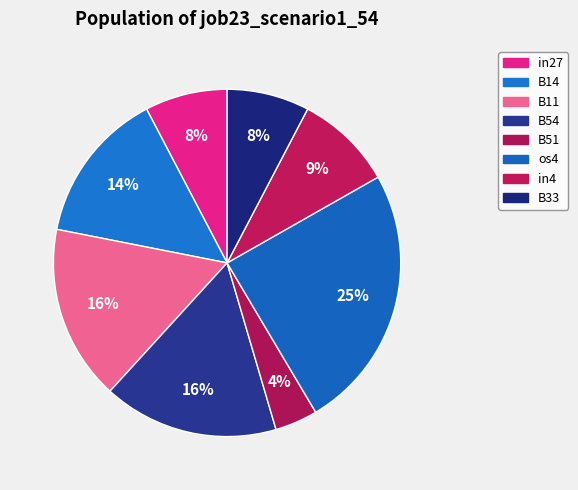

How many segments does this pie chart have?

8